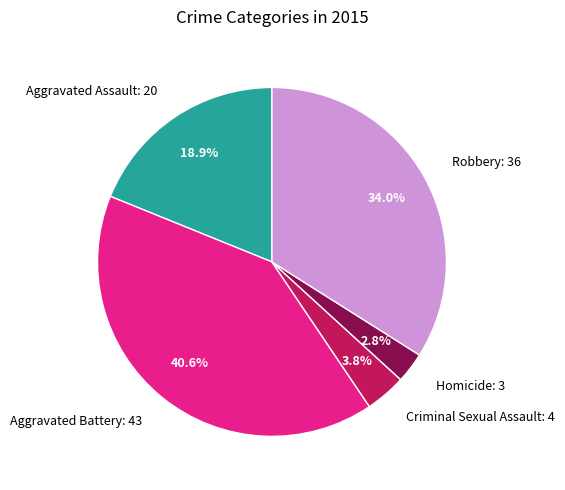

Is it true that Aggravated Battery: 43 is 41% of the pie?

True